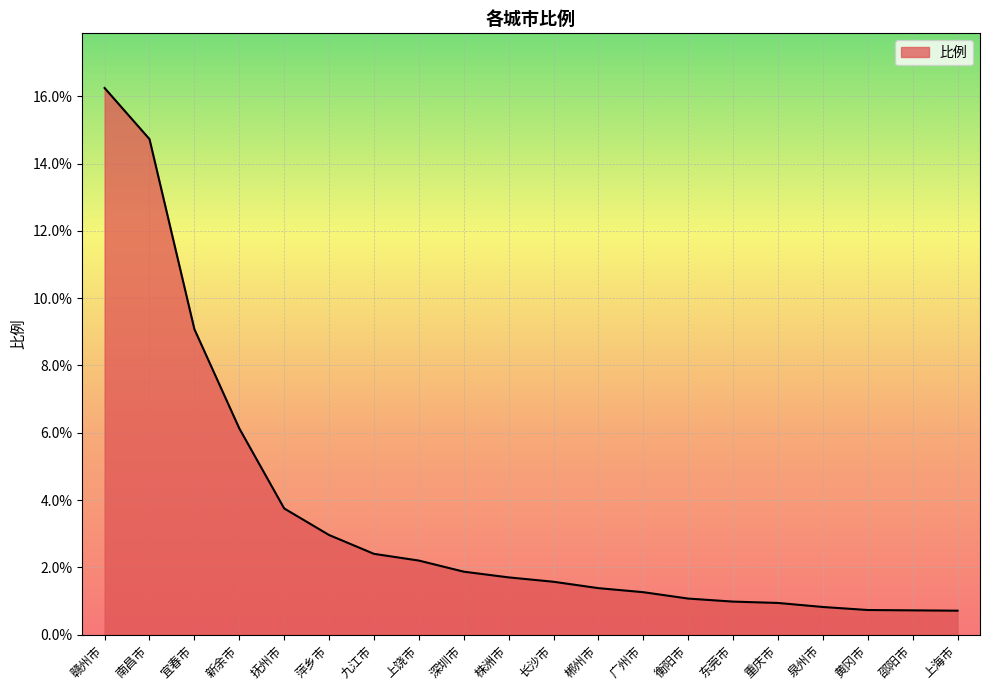

Is it true that the value at 重庆市 is 0.9?

True